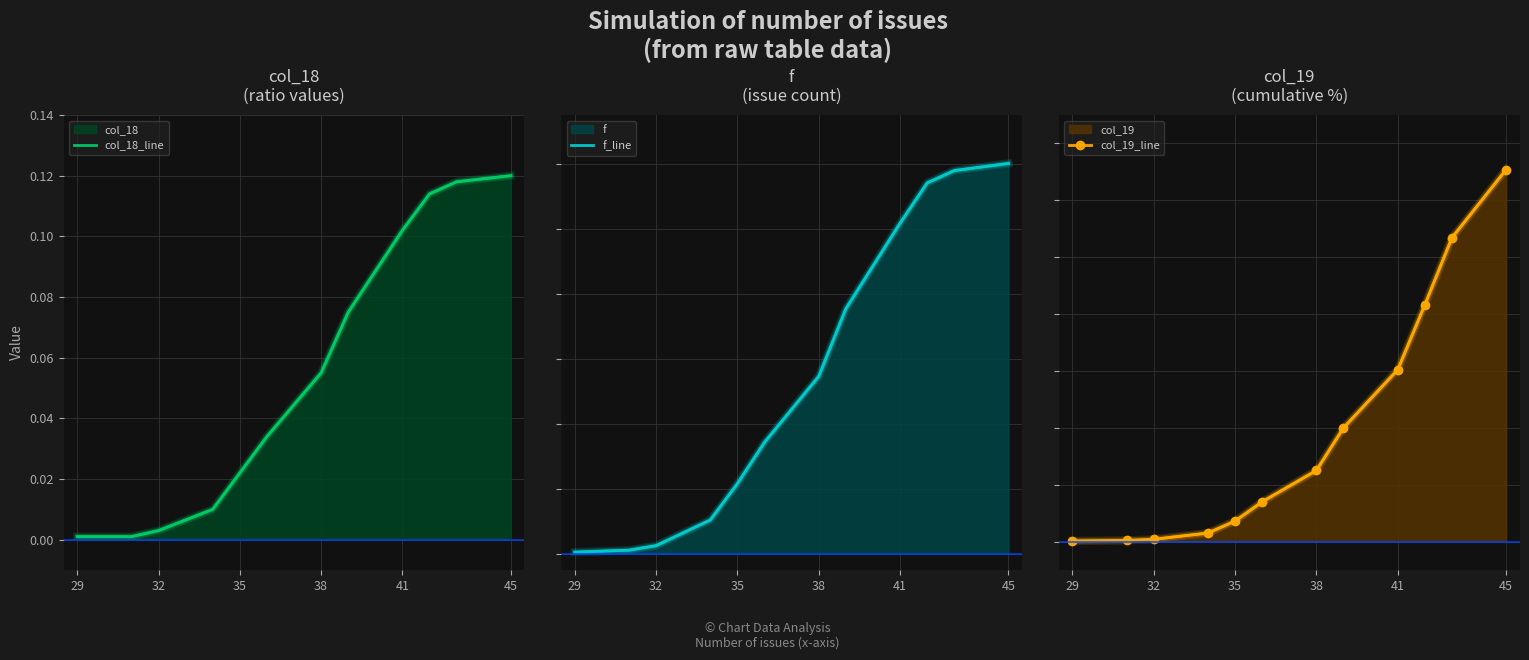

At how many categories does at least one series exceed 404?

6